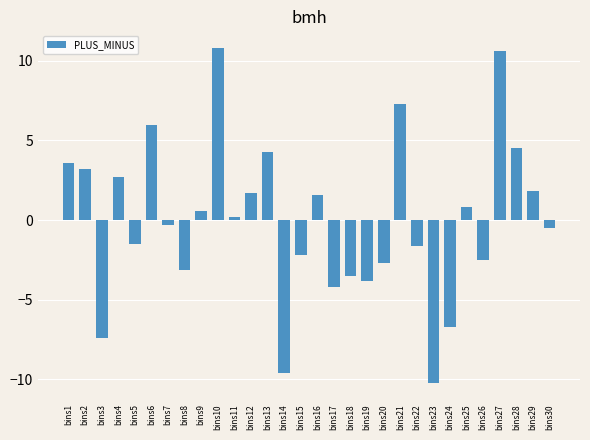

Are the bars grouped side by side (vs. stacked)?

No